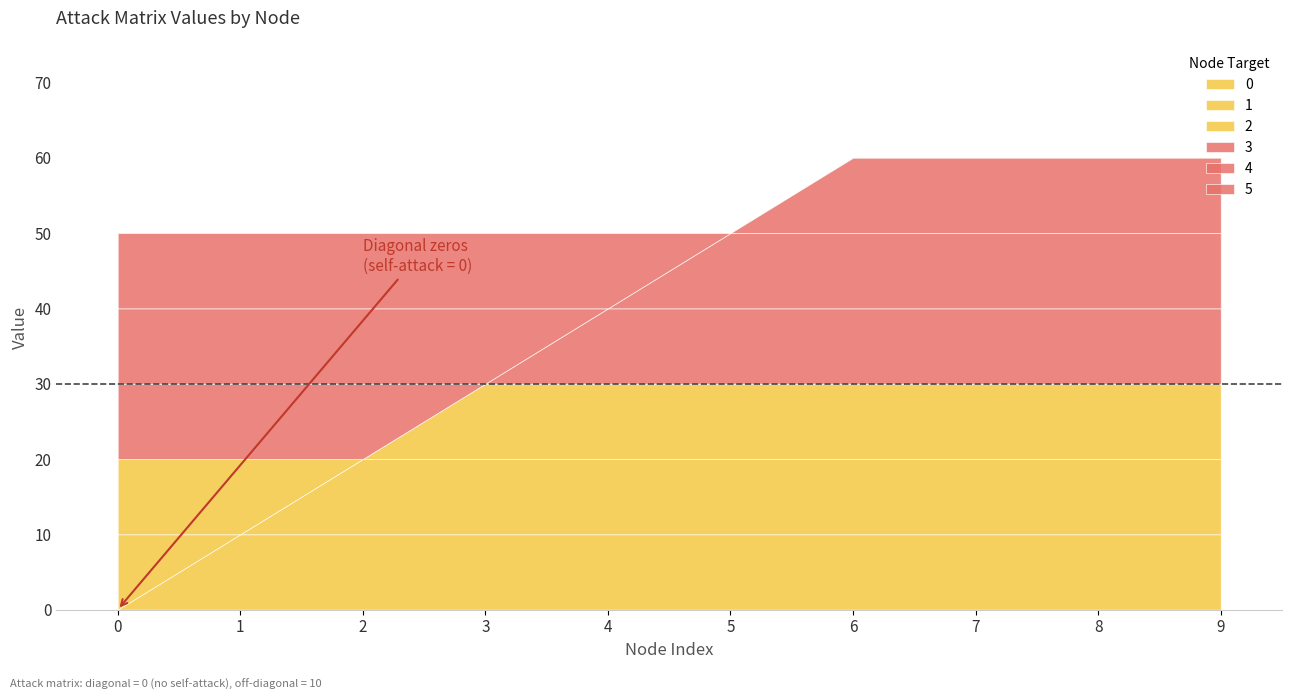

What value does the 2 series have at 5, to the nearest 10?

10